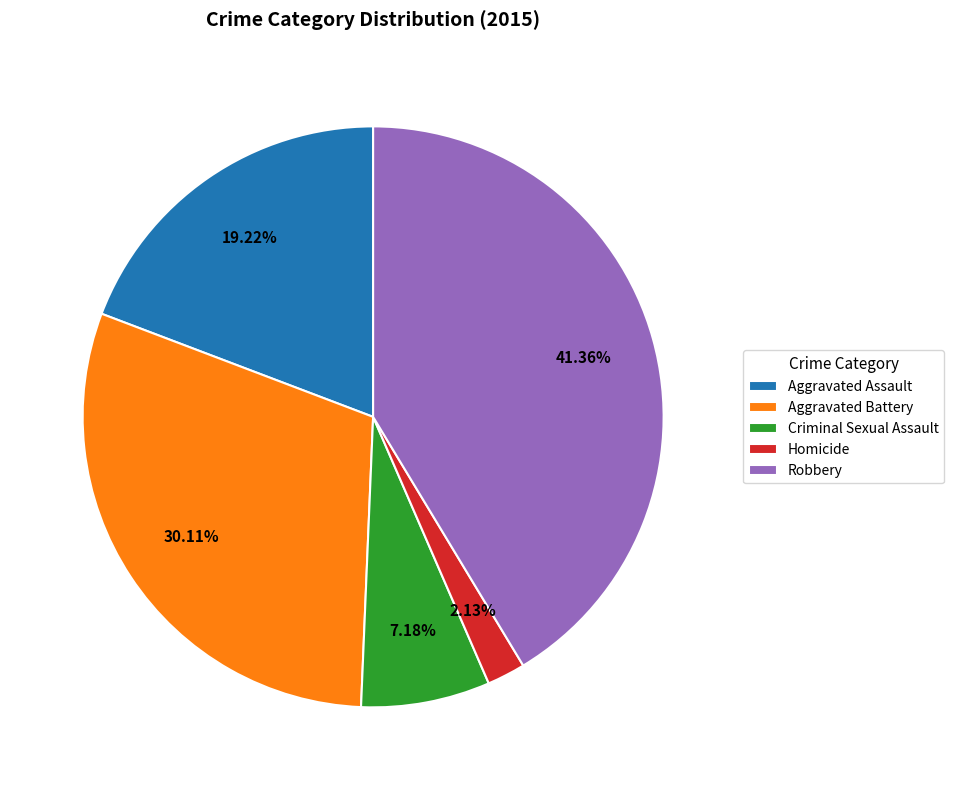

Does any single category account for the majority?

No